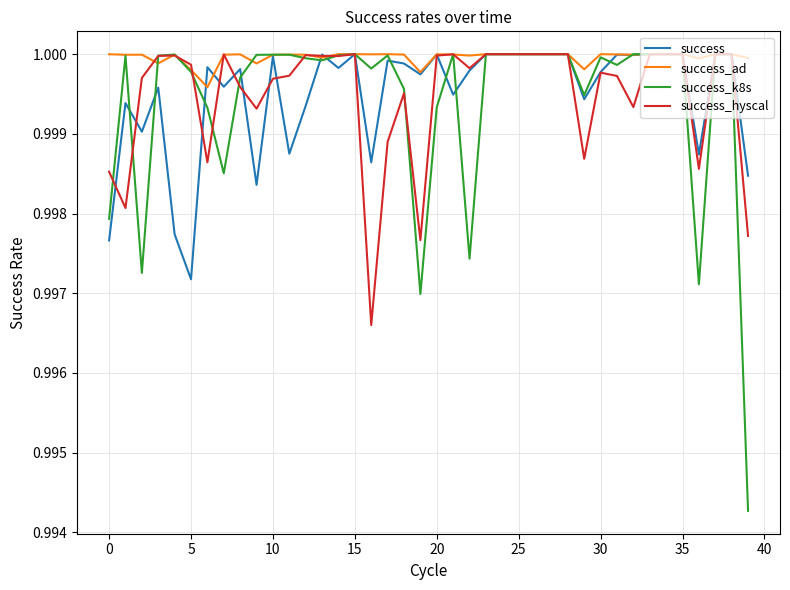

Does the chart have visible grid lines?

Yes